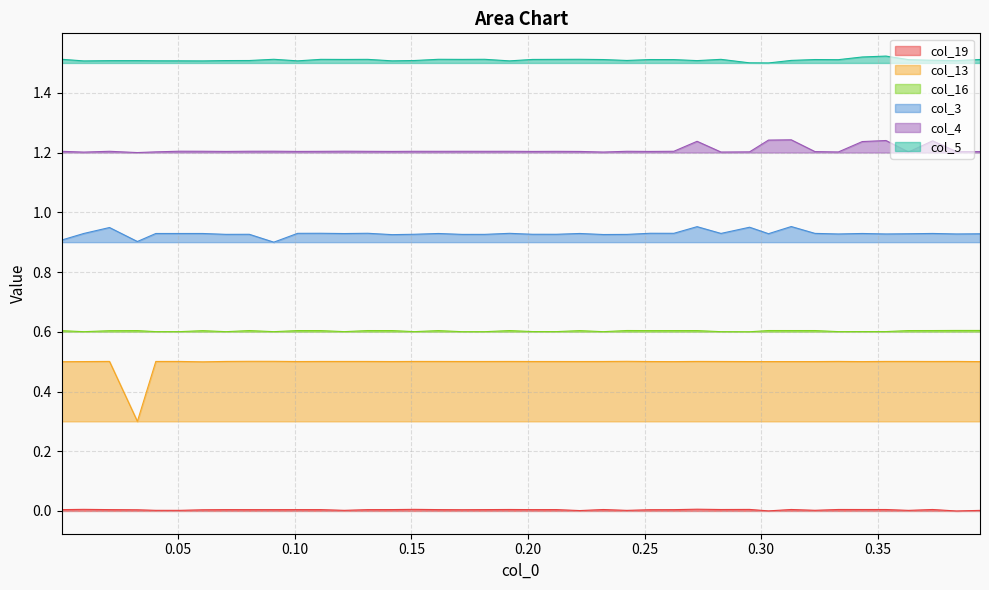

Rank the series by their maximum value, from highest to lowest.

col_5, col_4, col_3, col_16, col_13, col_19